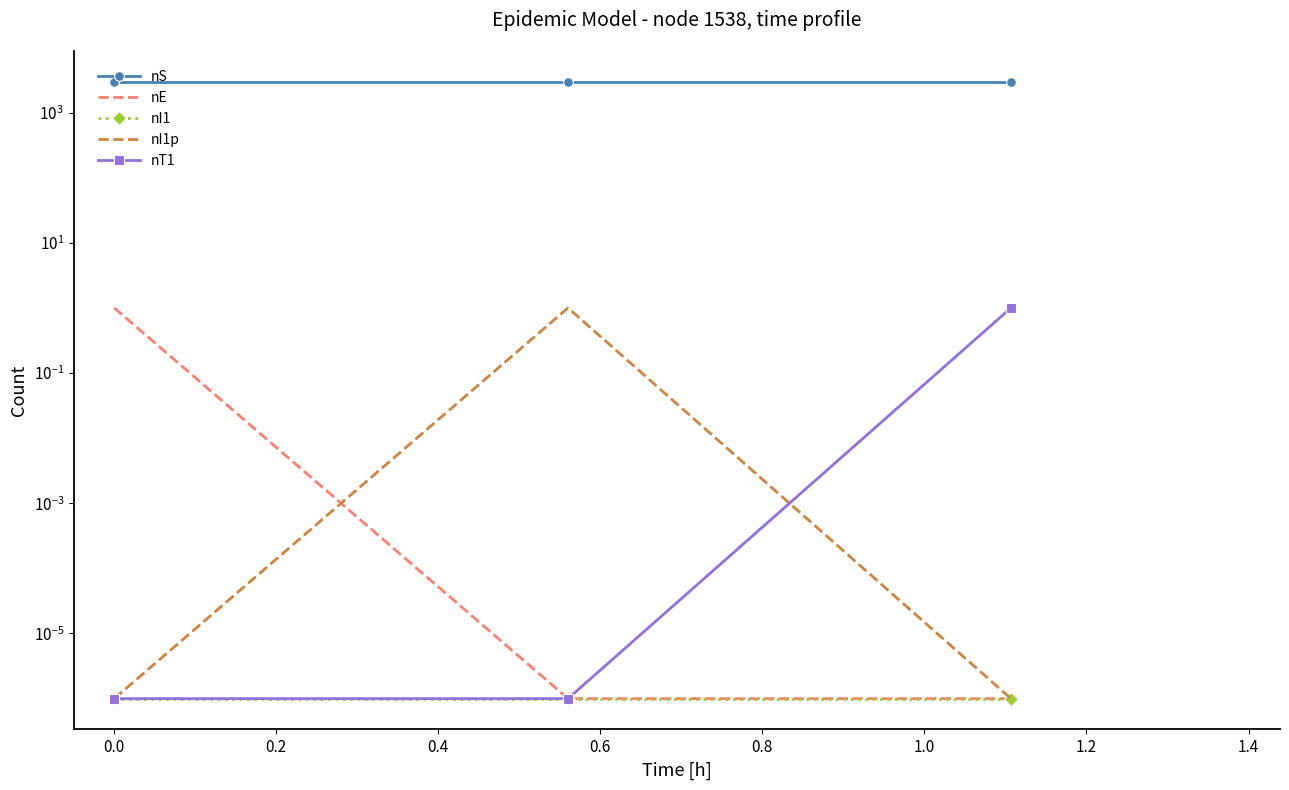

What are all the series names shown in the legend?

nS, nE, nI1, nI1p, nT1